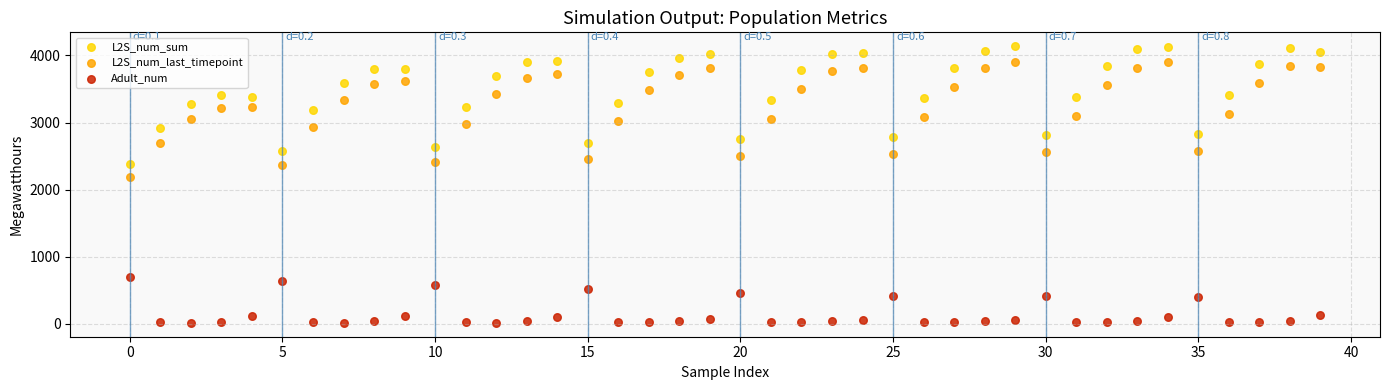

Which series reaches the maximum Y coordinate?

L2S_num_sum